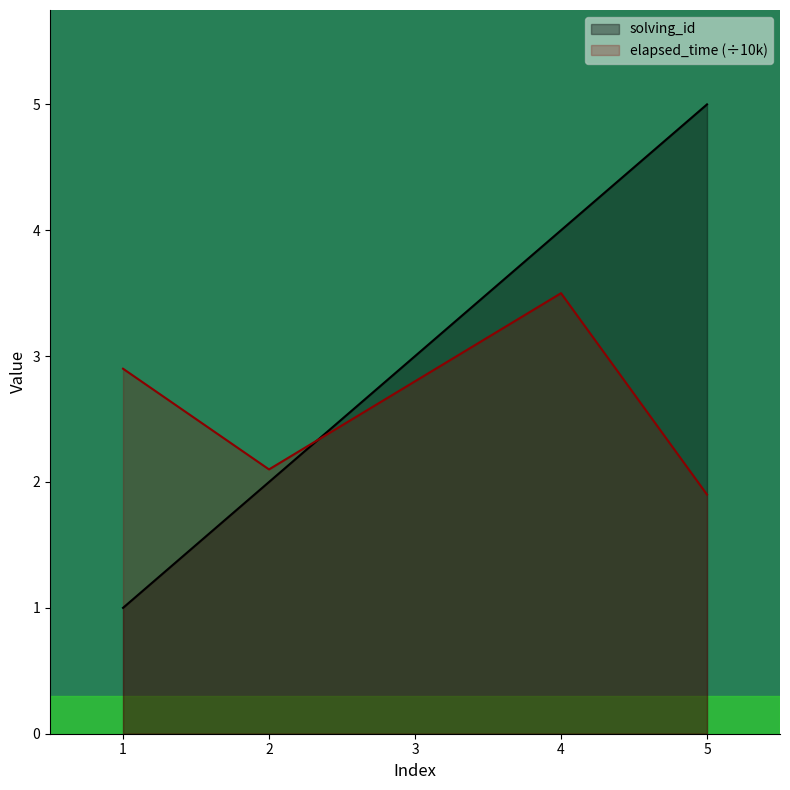

What are all the series names shown in the legend?

solving_id, elapsed_time (÷10k)